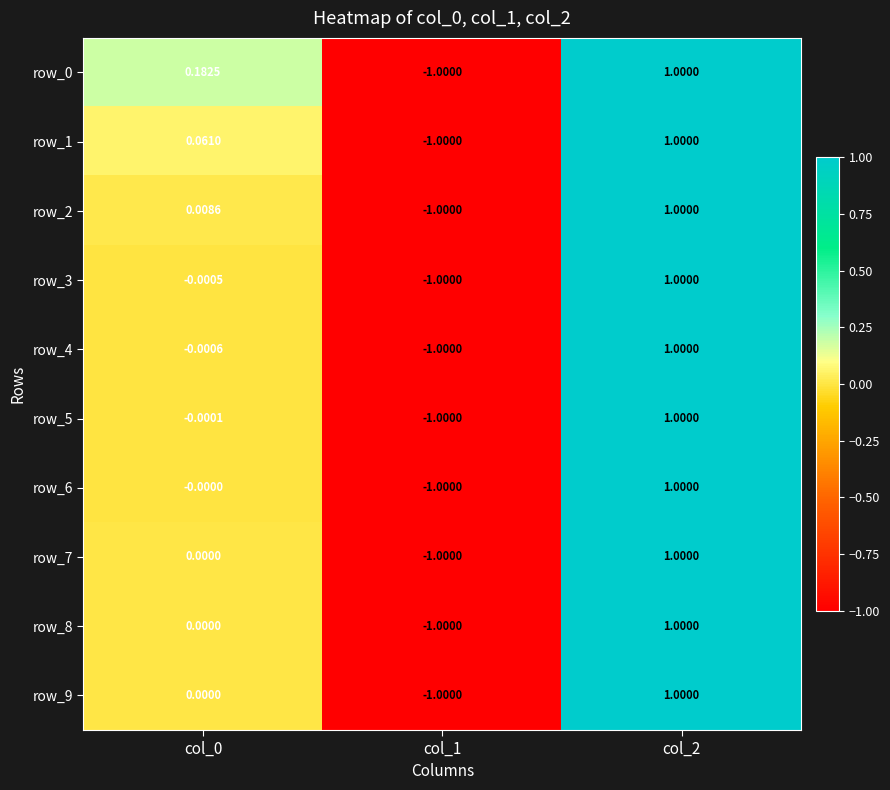

Rank the series at col_2 from highest to lowest value.

row_0, row_1, row_2, row_3, row_4, row_5, row_6, row_7, row_8, row_9